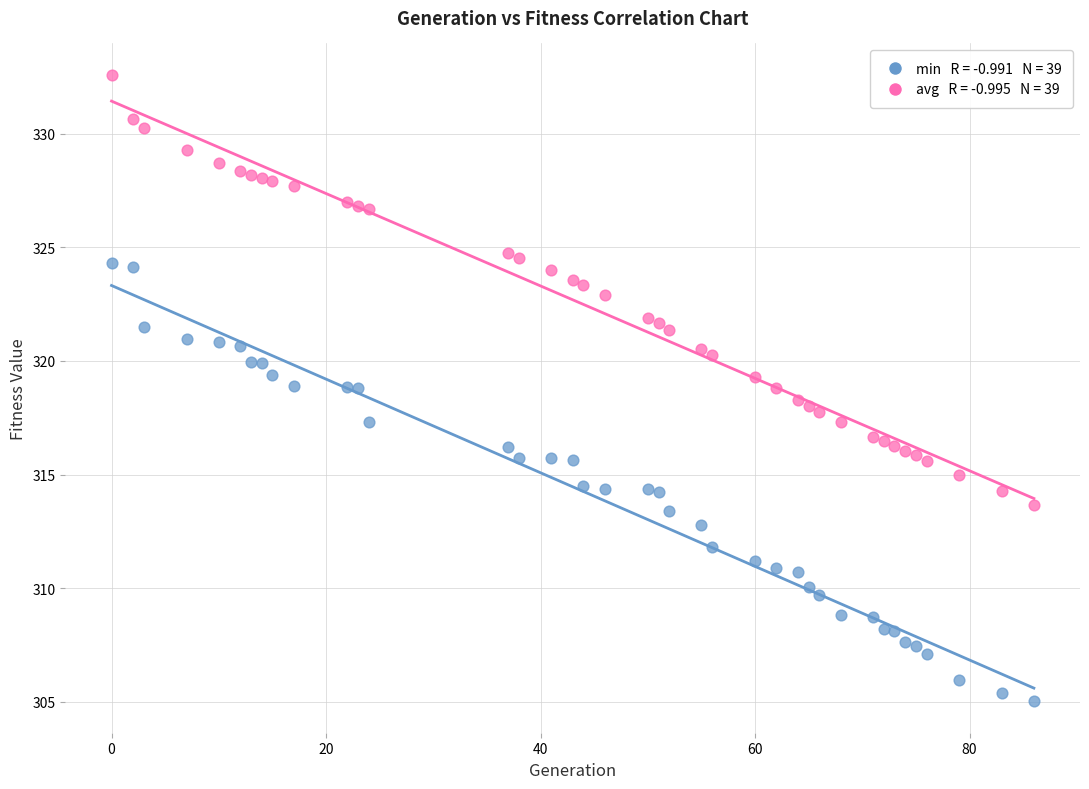

Across all data points, what is the range of Y values (max minus min)?

27.6